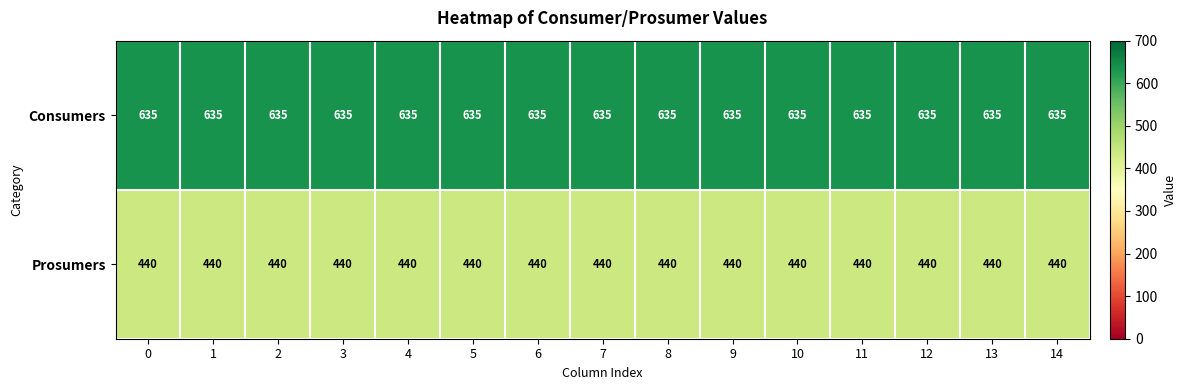

What is the greatest value displayed?

635